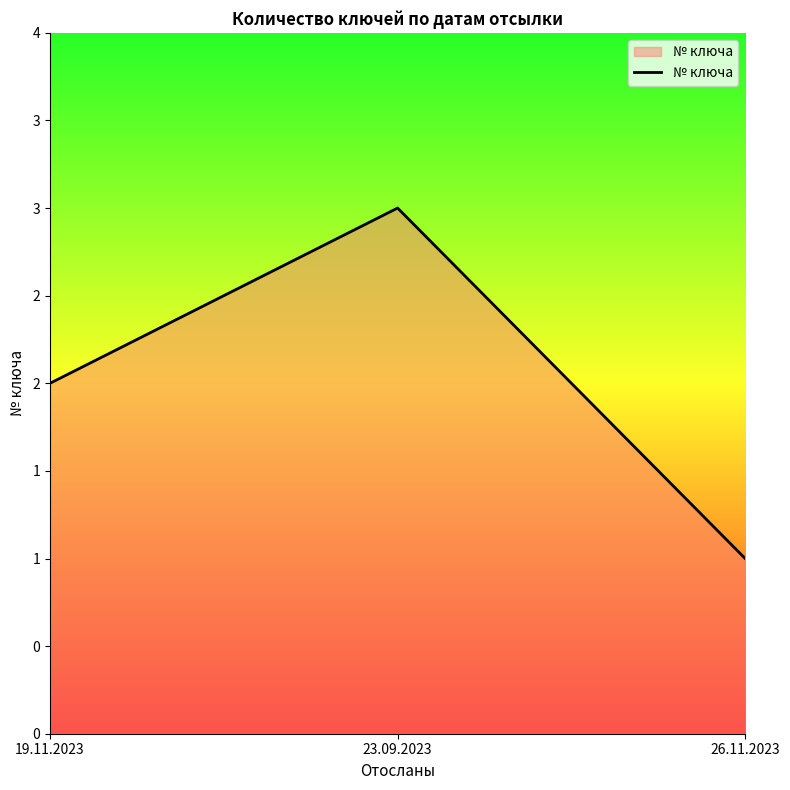

Does the chart display data point markers on the line(s)?

No